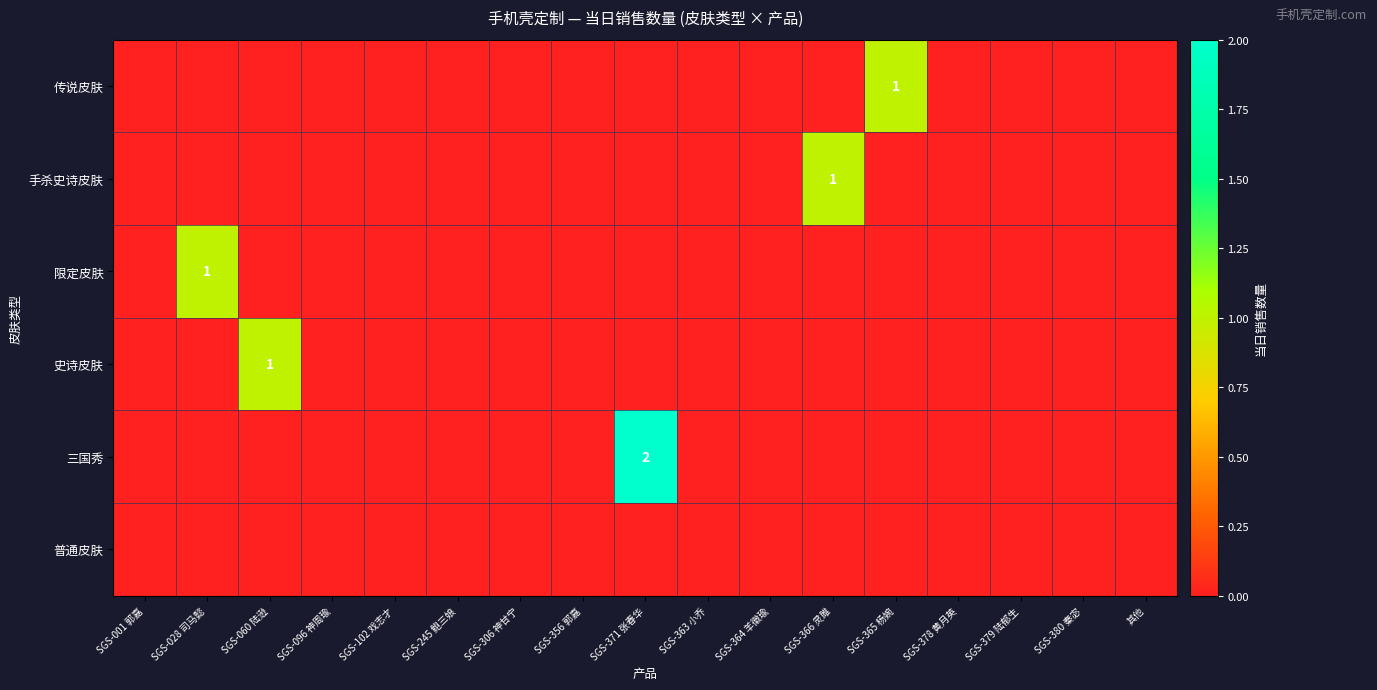

The 三国秀 series shows 1 at SGS-371 张春华. True or false?

False